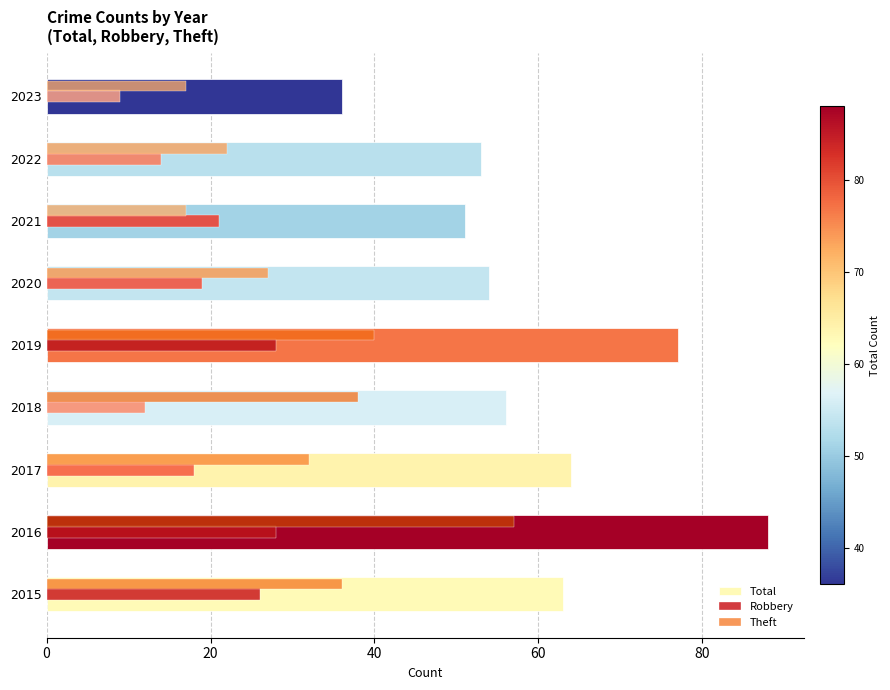

How many distinct data groups are displayed?

3